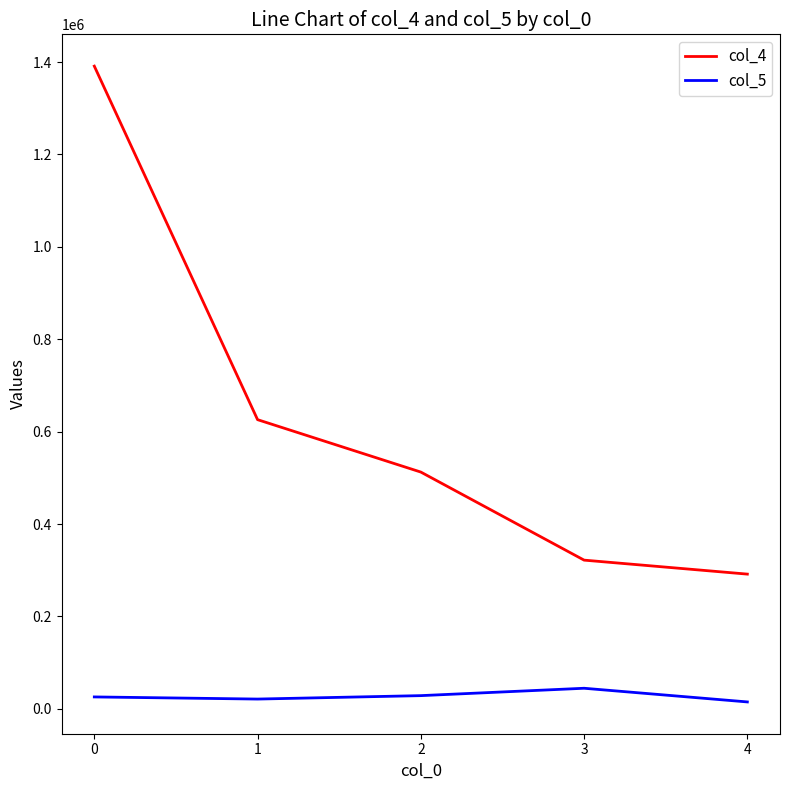

True or false: col_5 and col_4 intersect in this chart.

False